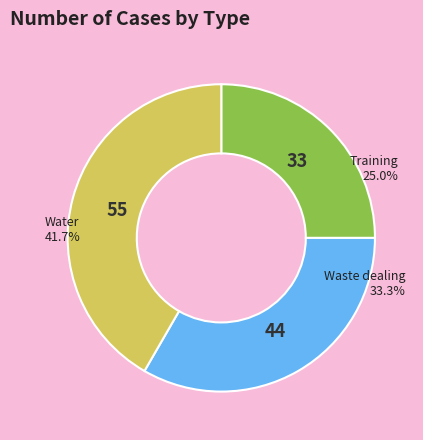

Does any single category account for the majority?

No